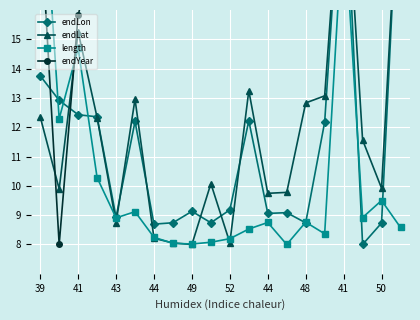

Which has a higher value, 41 or 52?

41